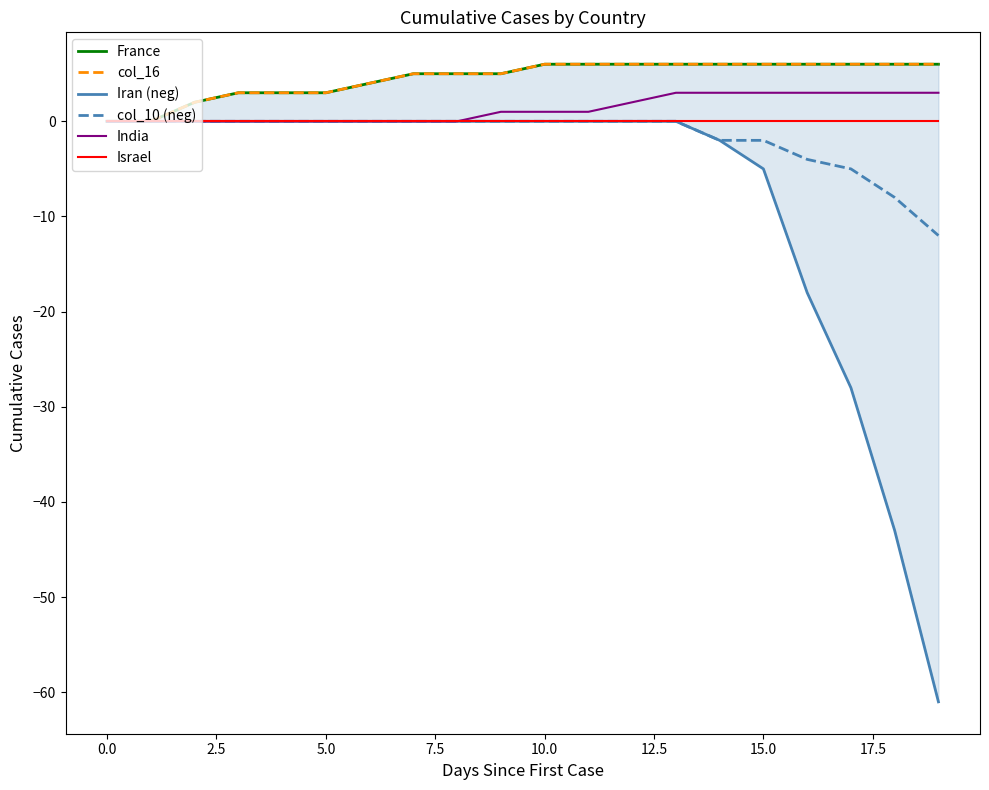

What is the label of the 4th point from the right?

16